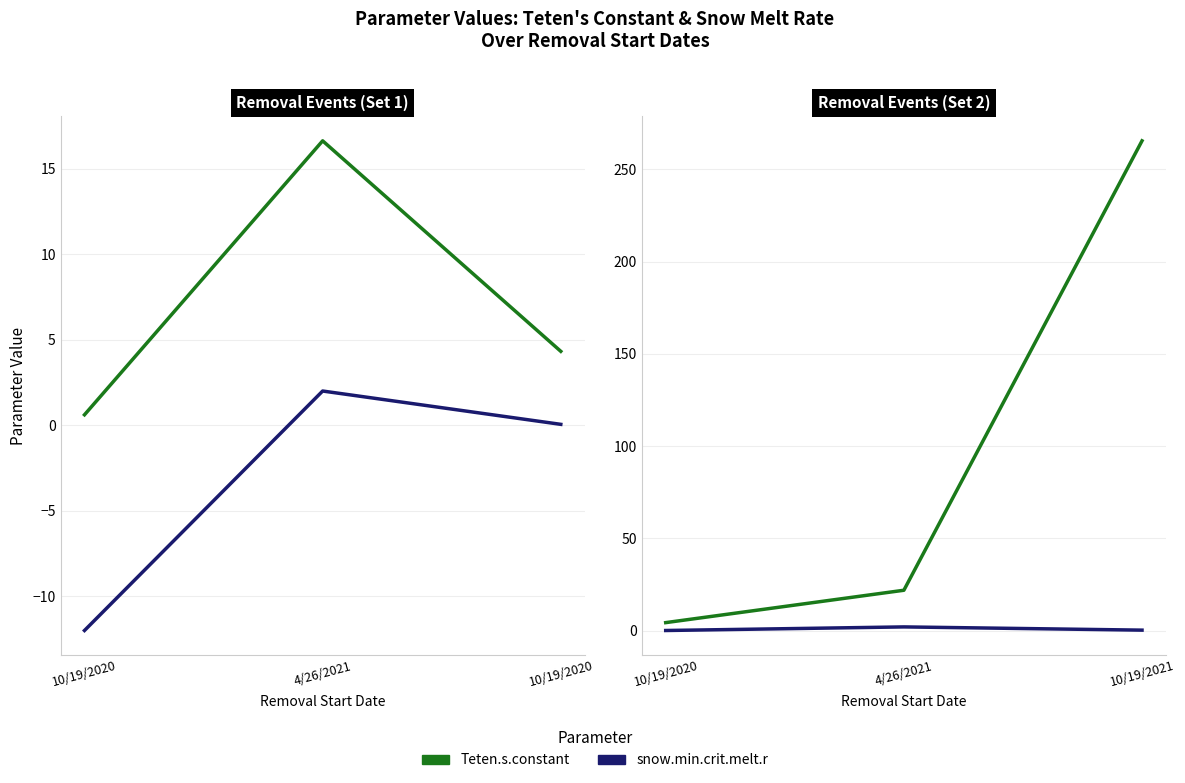

Is it true that Teten.s.constant equals 21.9 at 4/26/2021?

True